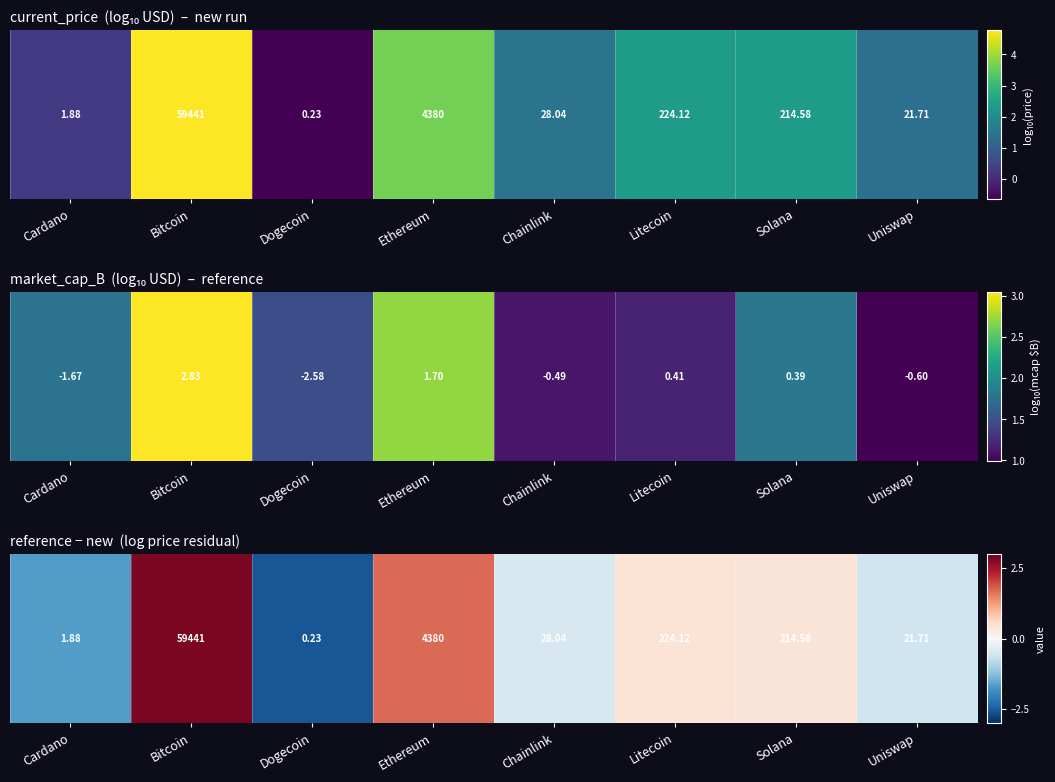

What is the difference between the maximum and minimum values?

5.4